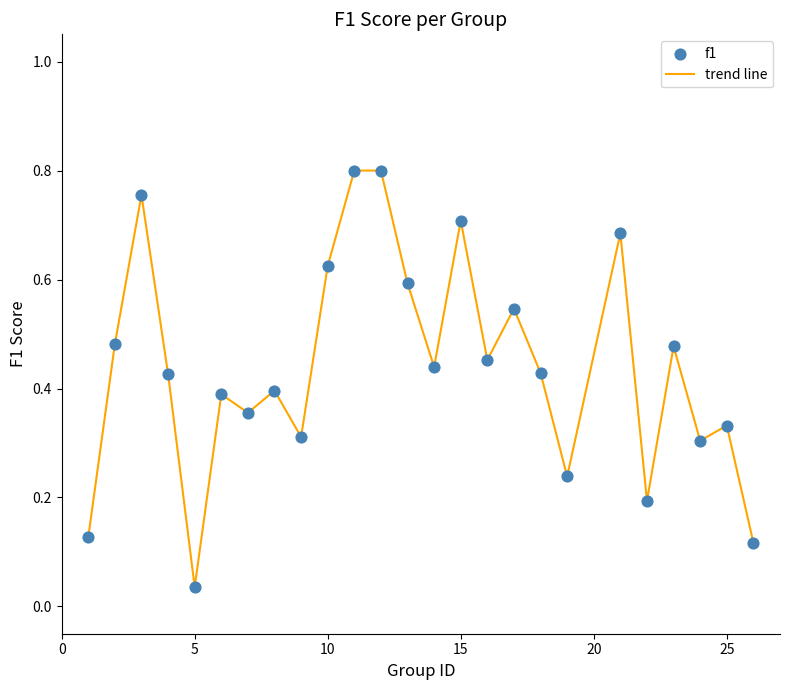

Is this an area chart (filled region under the line)?

No